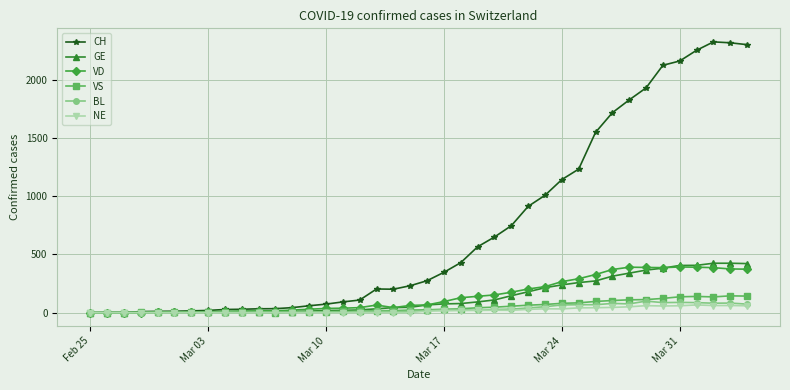

True or false: VD has more than 0 interior local peaks.

True